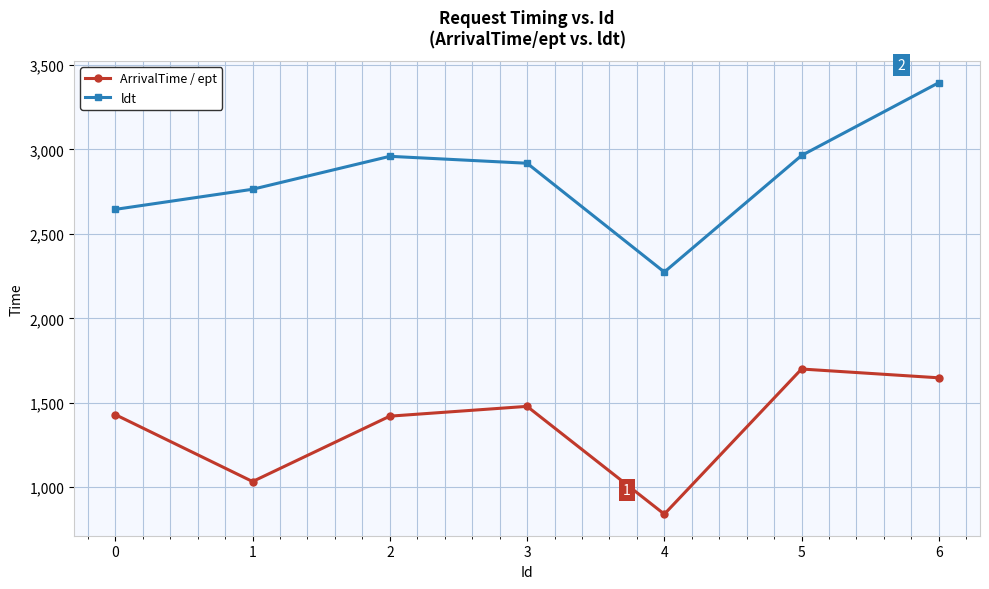

What is the difference between the ArrivalTime / ept values at 5 and 4?

859